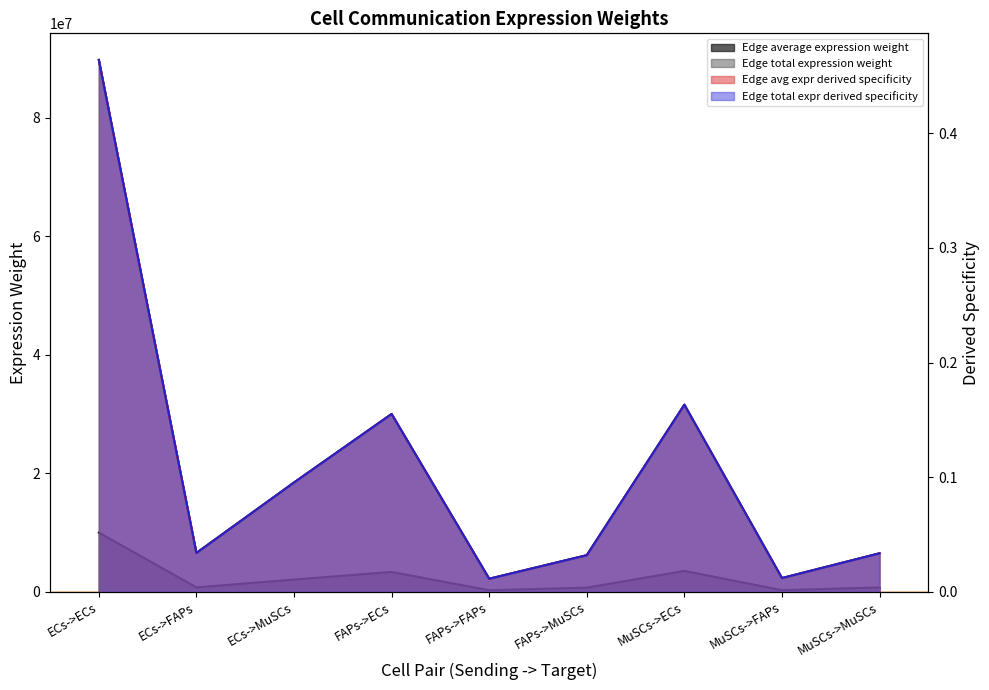

At which category is the sum across all series the highest?

ECs->ECs